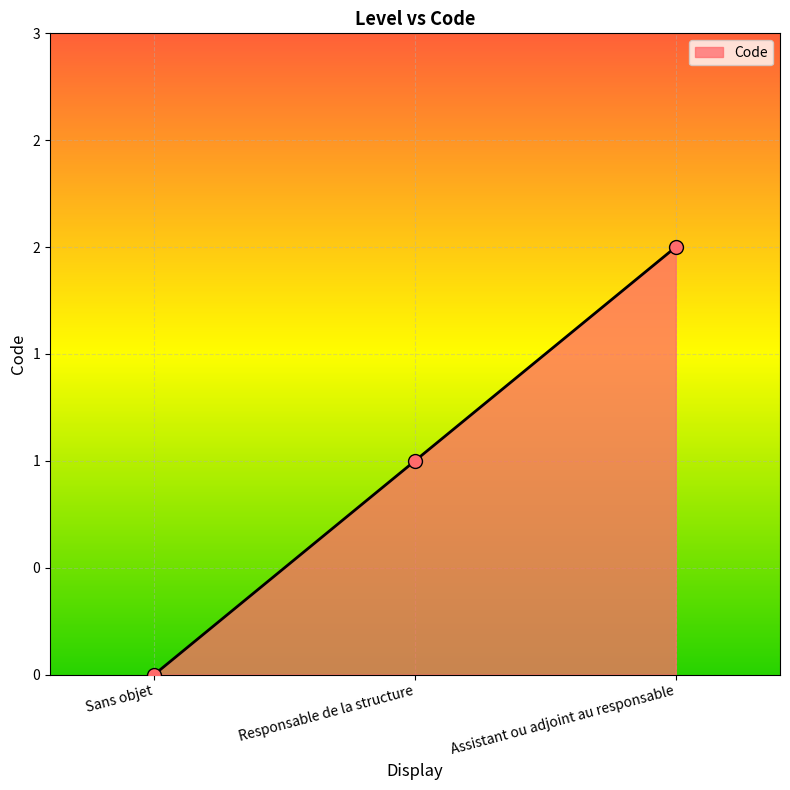

What is the change in value from Sans objet to Responsable de la structure?

+1